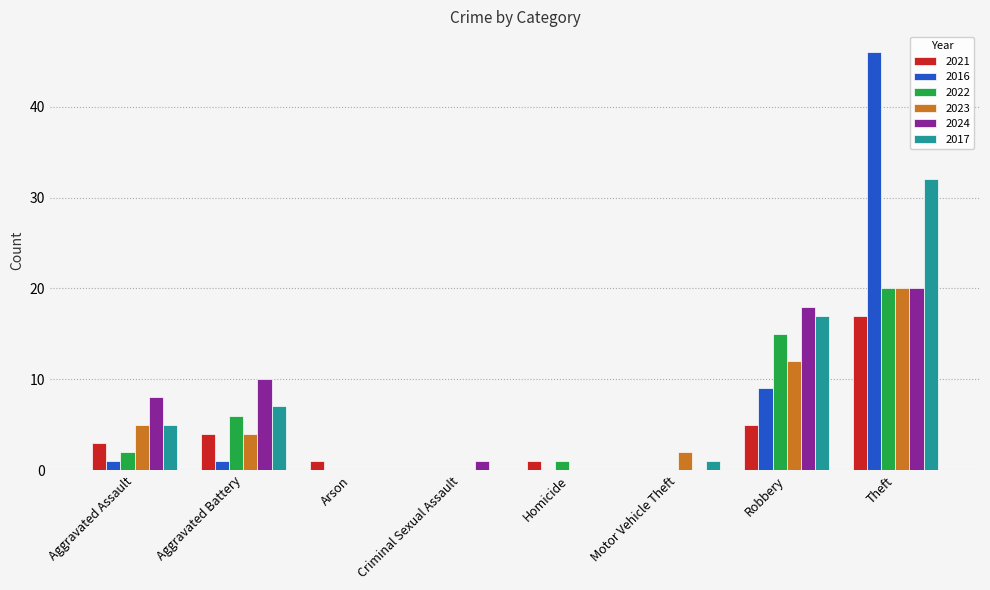

Read the 2024 value at Robbery.

18